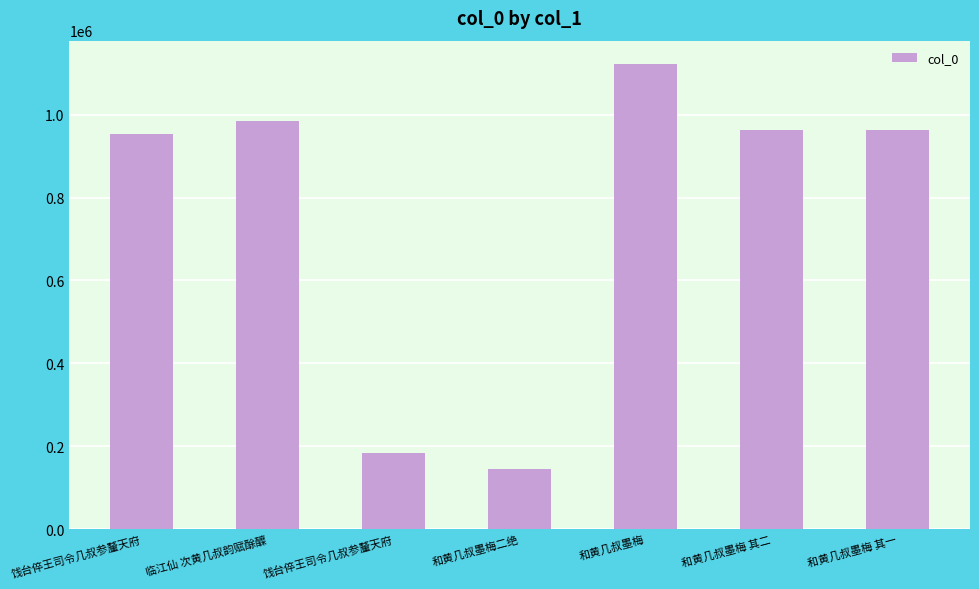

The chart shows a value of 1494809 at 和黄几叔墨梅 其一. True or false?

False